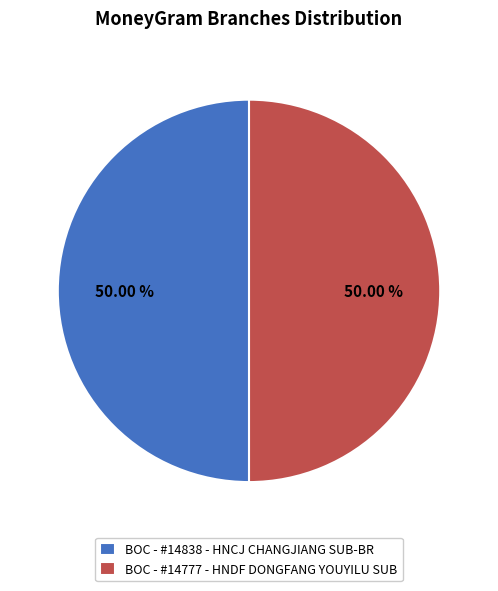

Do BOC - #14838 - HNCJ CHANGJIANG SUB-BR and BOC - #14777 - HNDF DONGFANG YOUYILU SUB together represent more than half of the pie?

Yes